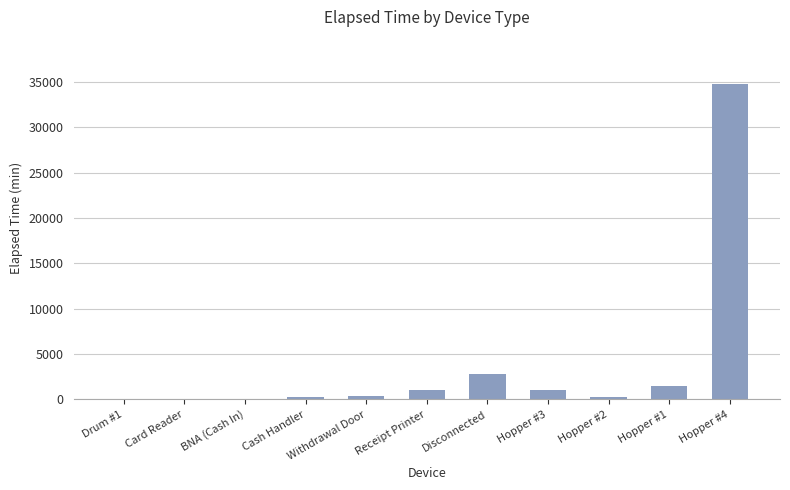

Which has a higher value, Withdrawal Door or Disconnected?

Disconnected